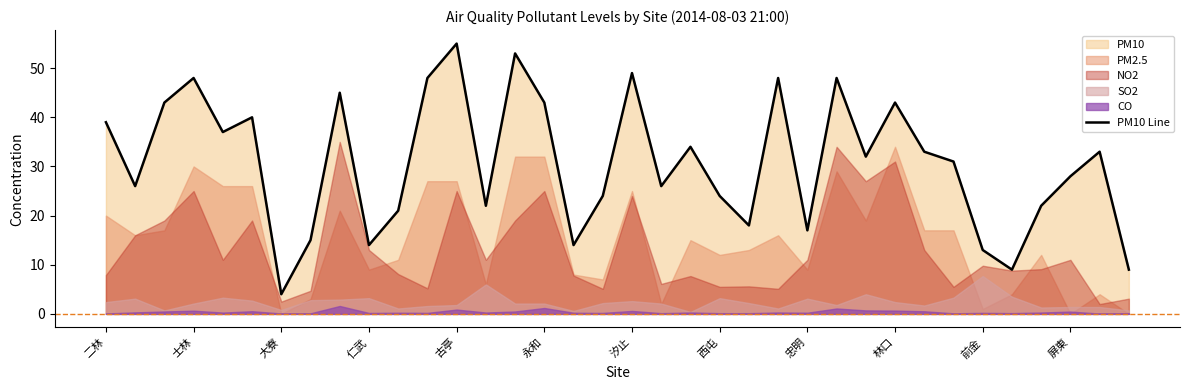

The value of PM10 Line at 林口 is 73. True or false?

False